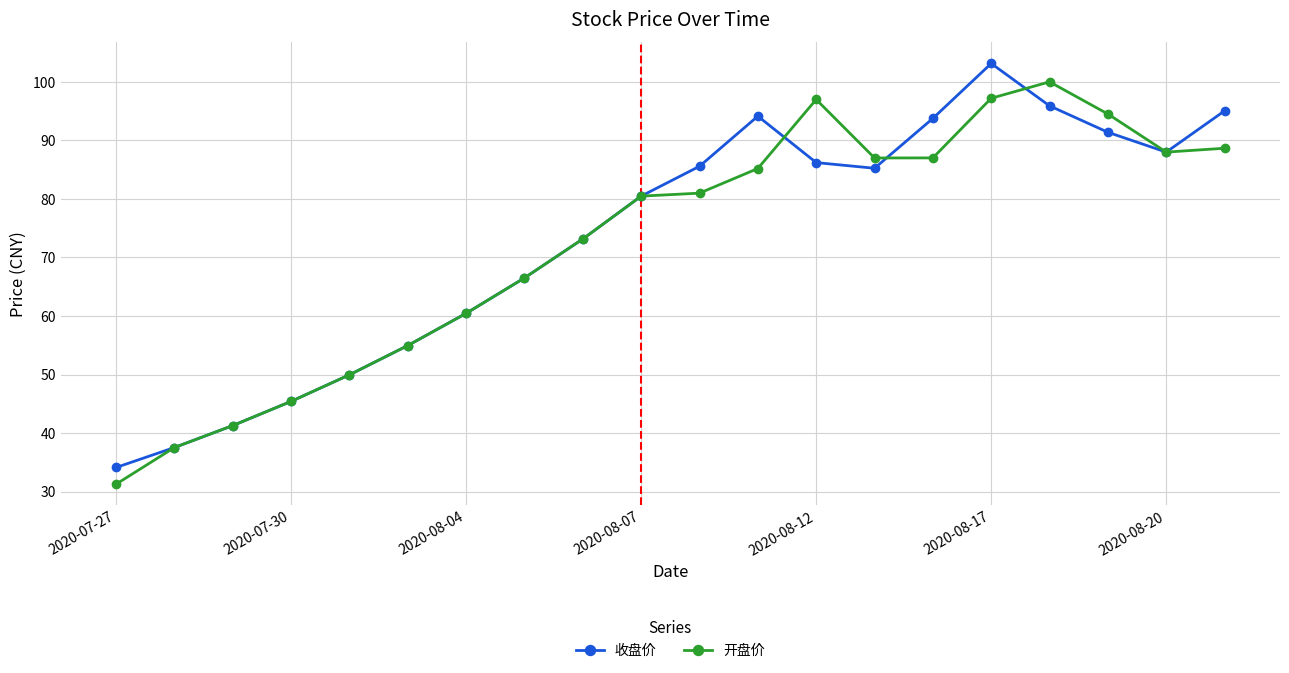

What is the lowest value of the 开盘价 series?

31.3